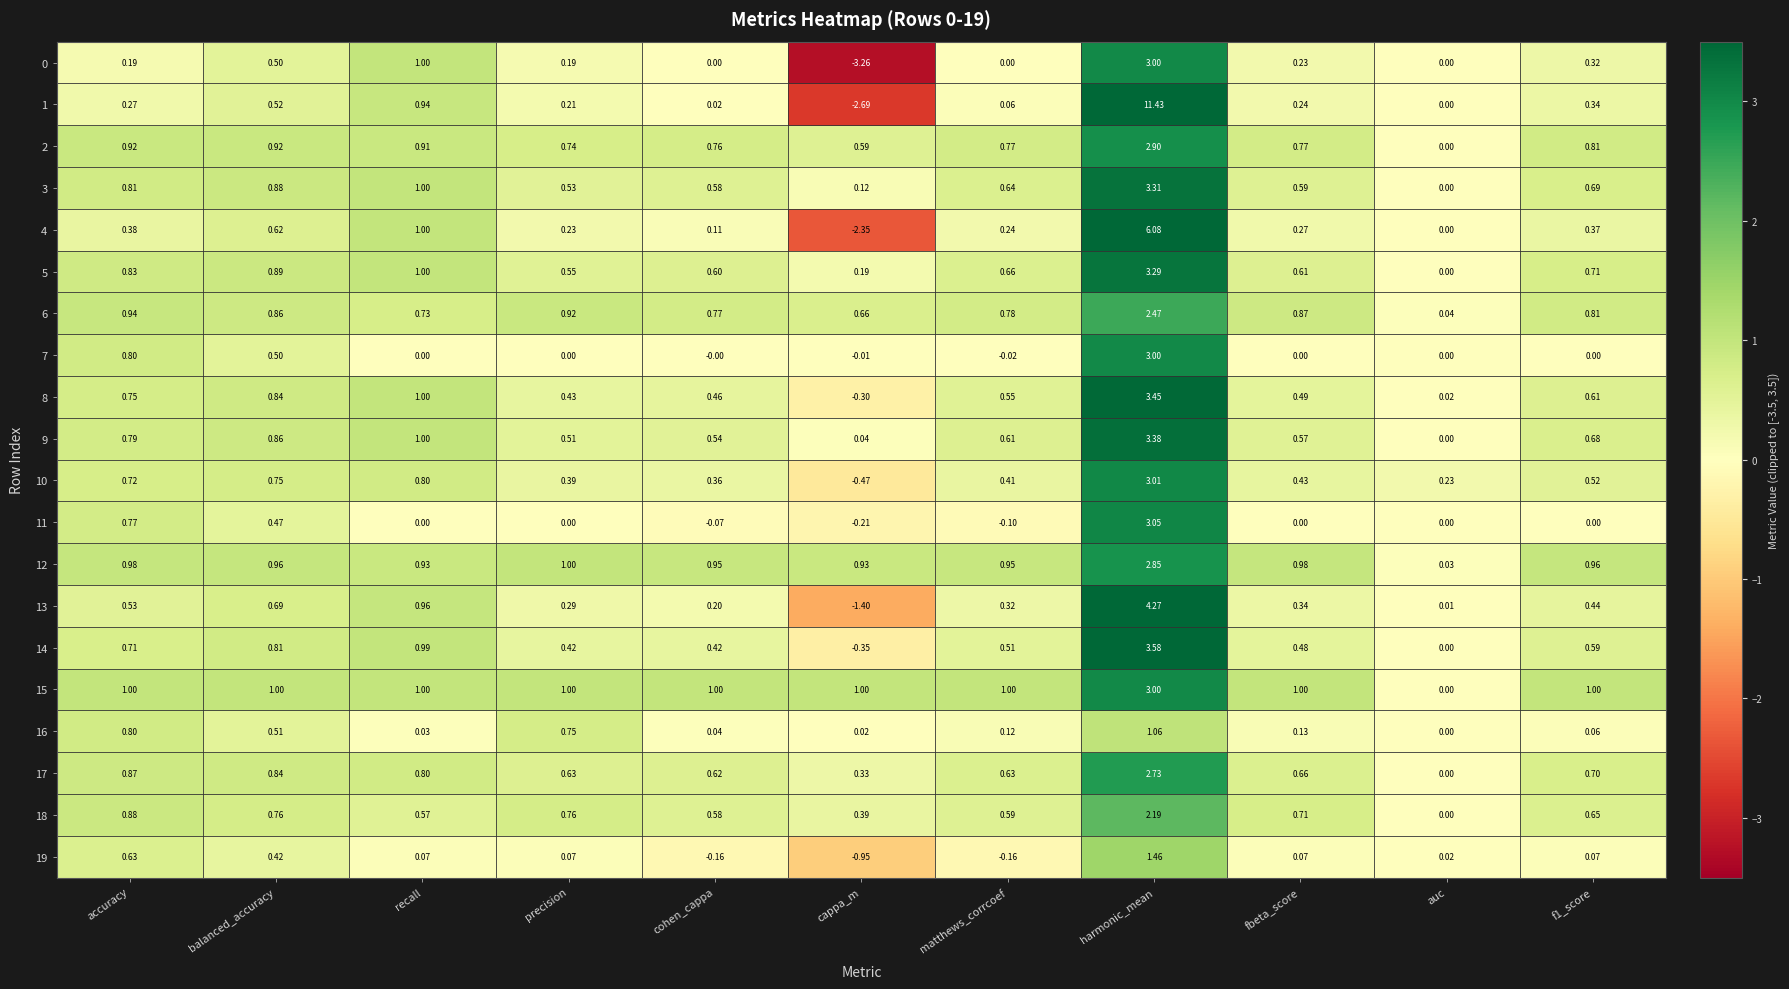

Is the value of 3 at matthews_corrcoef greater than the value of 5 at accuracy?

No